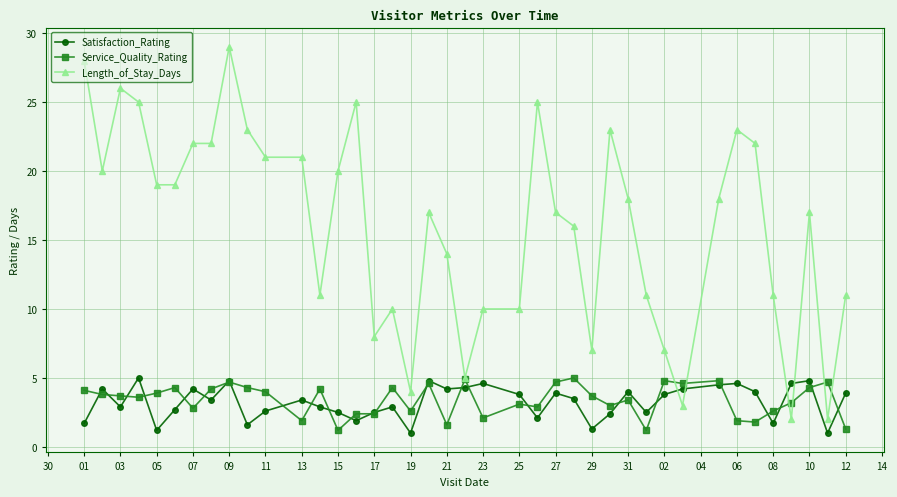

What is the difference between the maximum and minimum values in the Length_of_Stay_Days series?

27.0